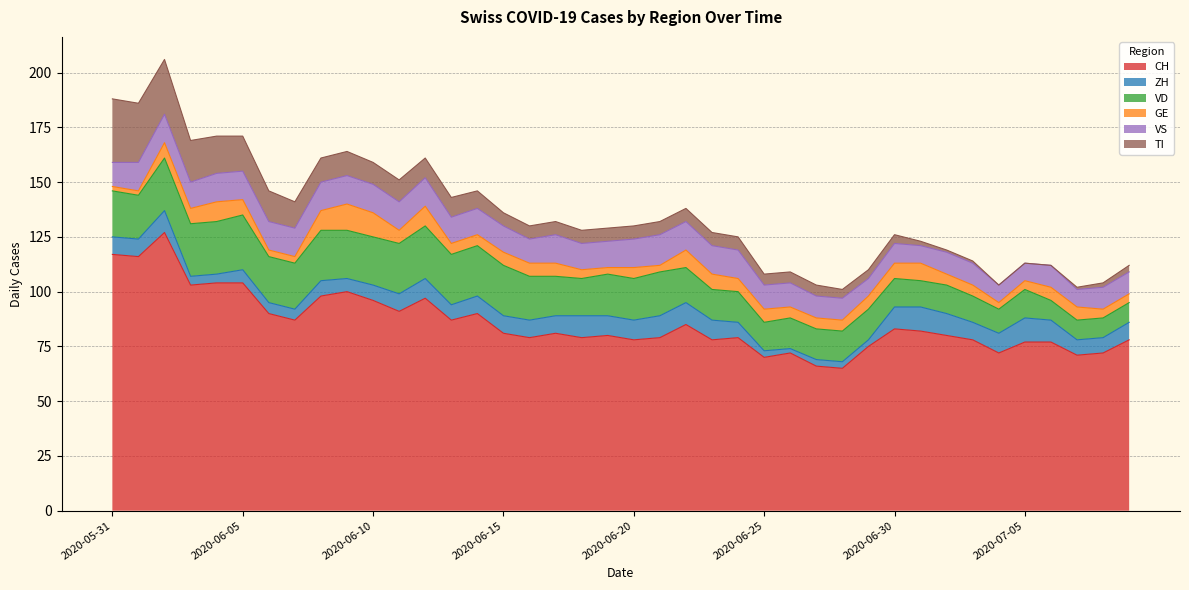

Which category has the highest value in the ZH series?

2020-07-01